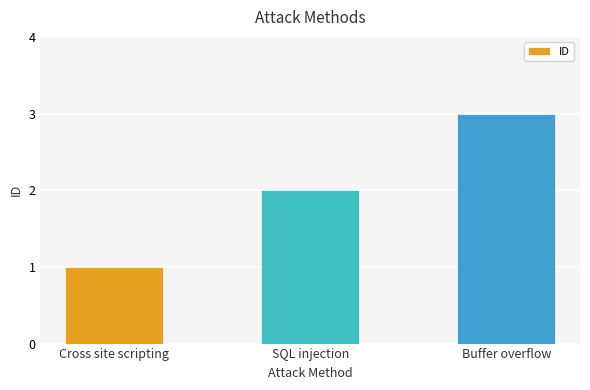

What is the label of the 2nd bar from the left?

SQL injection